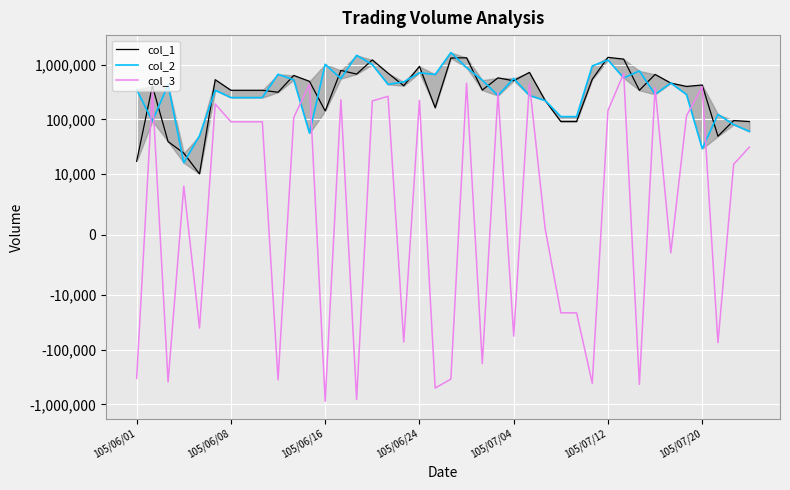

True or false: col_2 has more than 1 points higher than both neighbors.

True